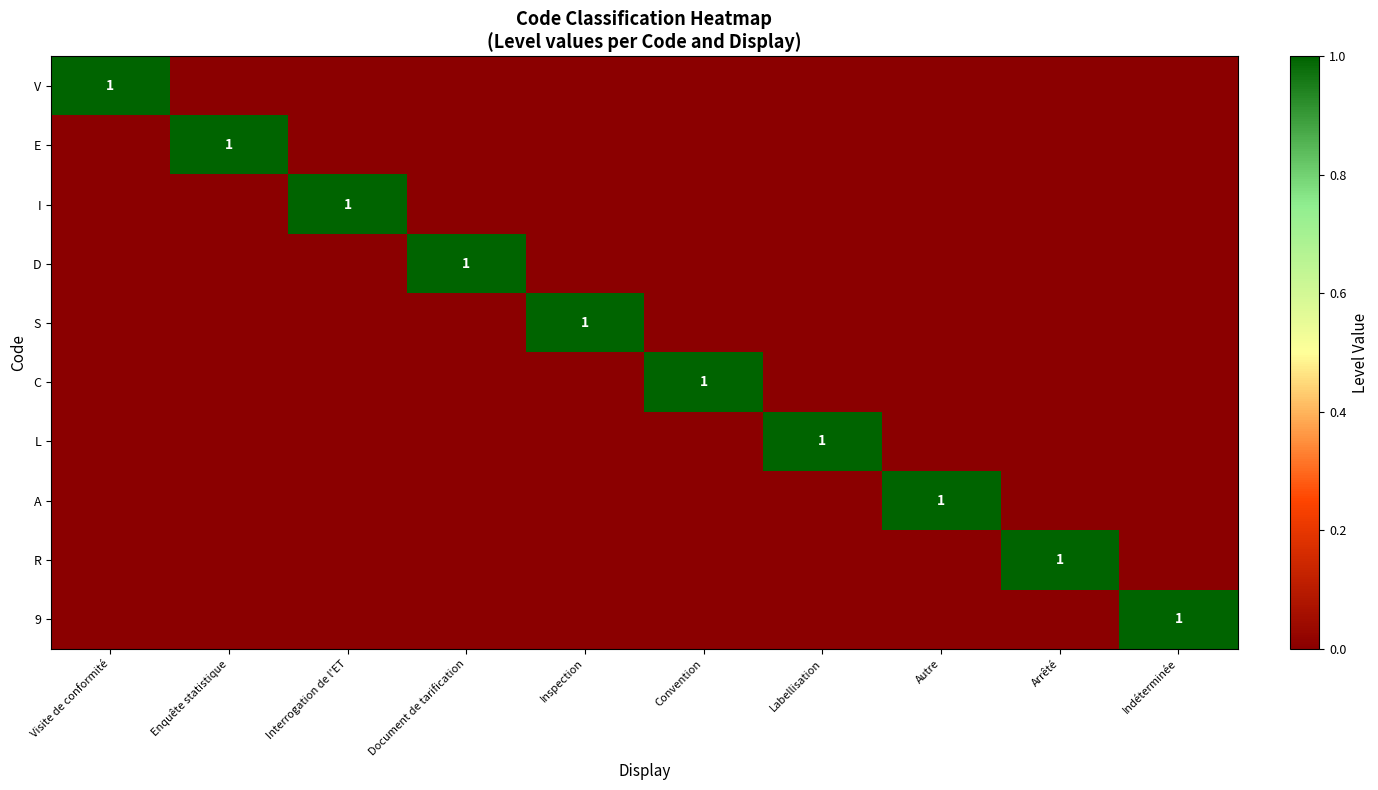

What is the greatest value displayed?

1